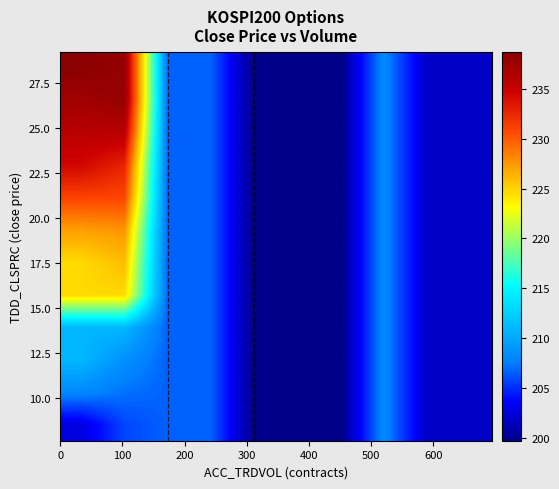

At how many categories does at least one series exceed 230?

2